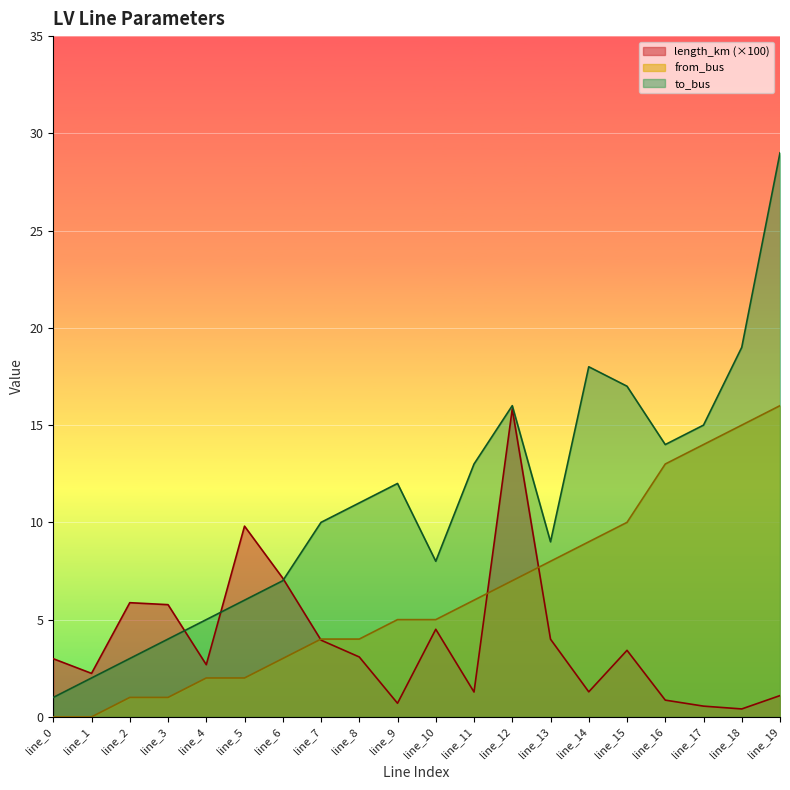

What is the spread (max minus min) of values at line_1?

2.2